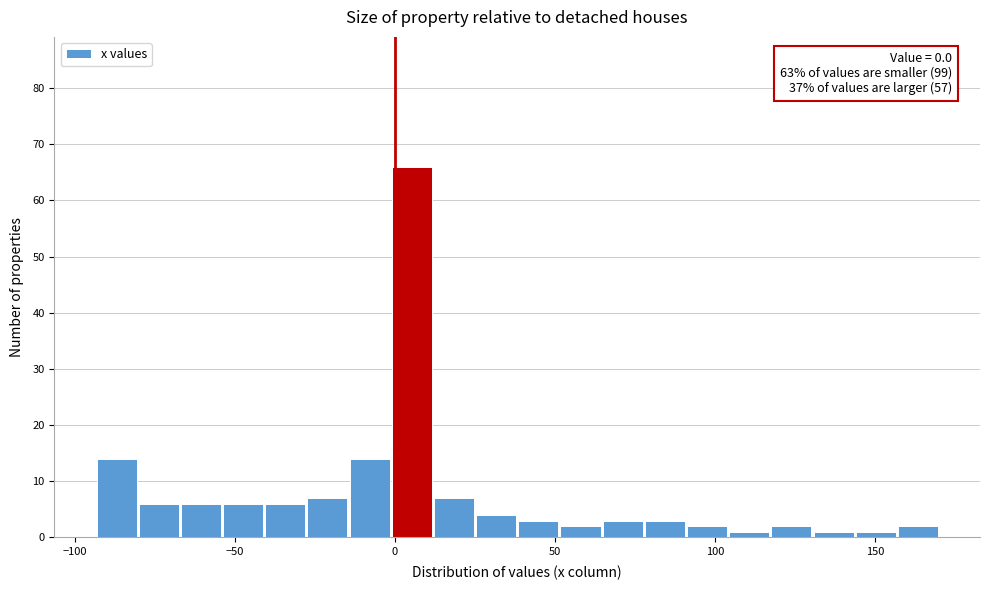

Around what value on the x-axis is the tallest bar? Give the approximate position of its centre, as read against the axis.

5